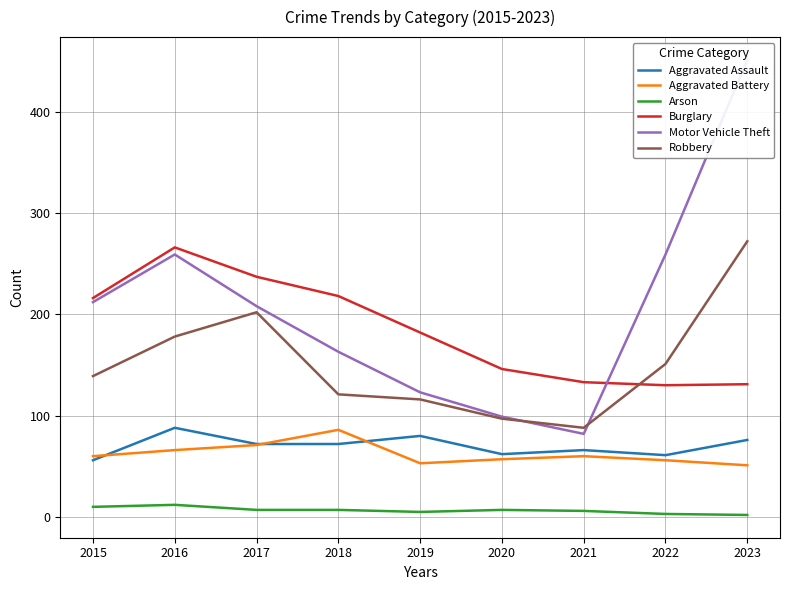

Is it true that Aggravated Battery equals 106 at 2017?

False